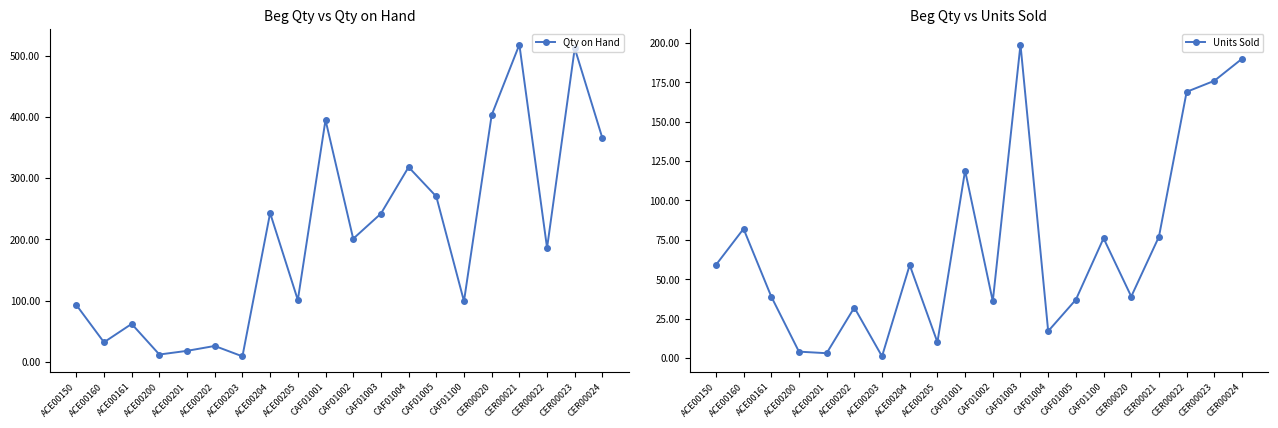

How many categories are shown in the chart?

20